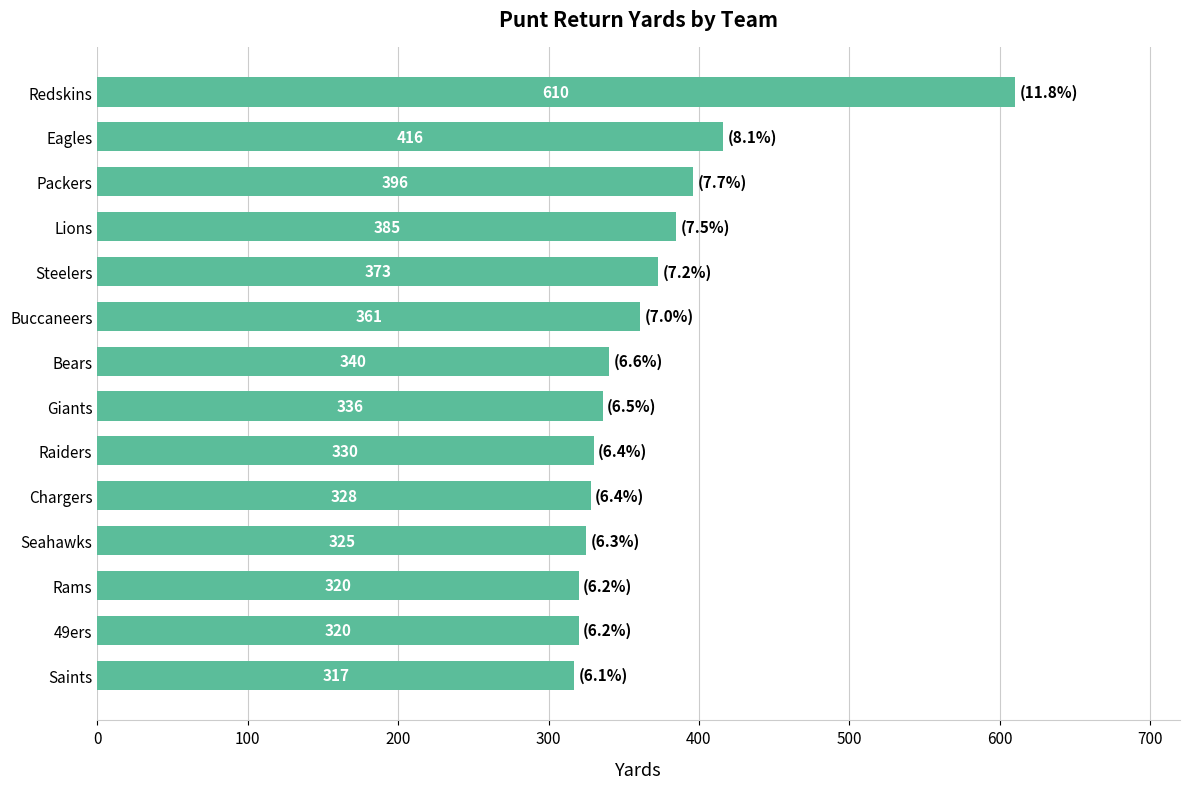

At which category does the chart reach its minimum across all series?

Saints